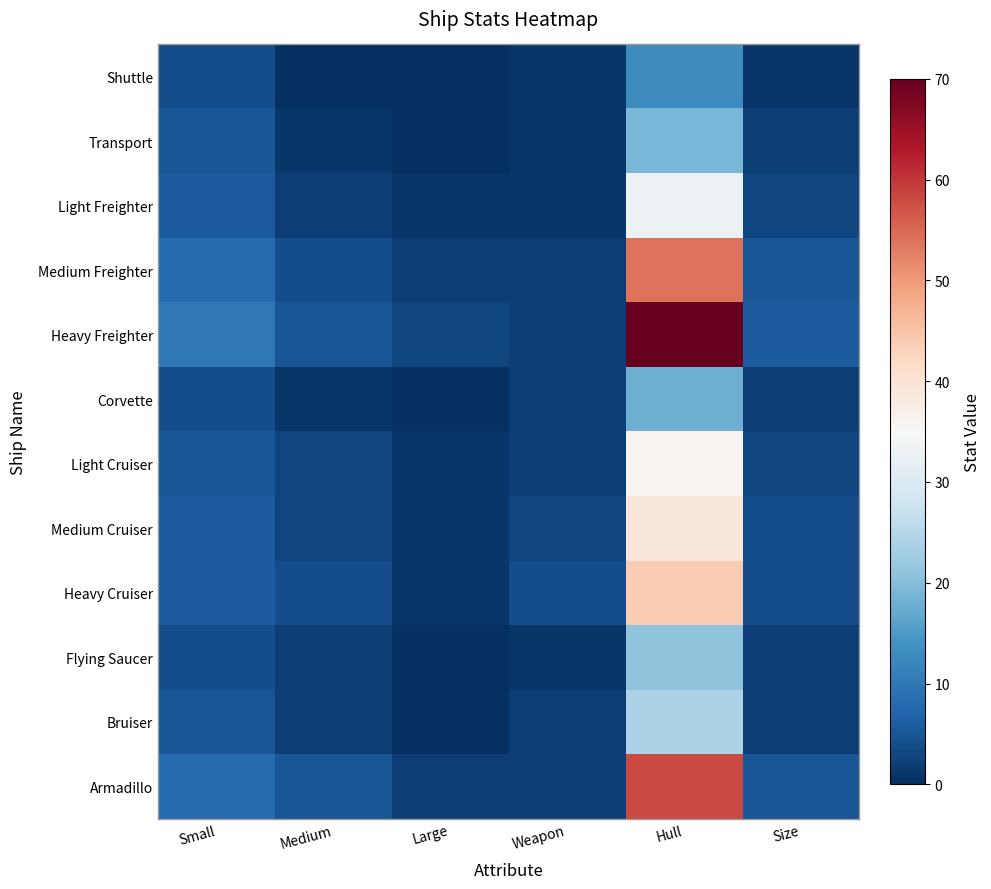

Reading right to left, what are all the values shown in this chart?

Shuttle: Size=1	Hull=13	Weapon=1	Large=0	Medium=0	Small=4
Transport: Size=2	Hull=19	Weapon=1	Large=0	Medium=1	Small=5
Light Freighter: Size=3	Hull=33	Weapon=1	Large=1	Medium=2	Small=6
Medium Freighter: Size=5	Hull=54	Weapon=2	Large=2	Medium=4	Small=8
Heavy Freighter: Size=6	Hull=70	Weapon=2	Large=3	Medium=5	Small=10
Corvette: Size=2	Hull=18	Weapon=2	Large=0	Medium=1	Small=4
Light Cruiser: Size=3	Hull=36	Weapon=2	Large=1	Medium=3	Small=5
Medium Cruiser: Size=4	Hull=39	Weapon=3	Large=1	Medium=3	Small=6
Heavy Cruiser: Size=4	Hull=44	Weapon=4	Large=1	Medium=4	Small=6
Flying Saucer: Size=2	Hull=21	Weapon=1	Large=0	Medium=2	Small=4
Bruiser: Size=2	Hull=24	Weapon=2	Large=0	Medium=2	Small=5
Armadillo: Size=5	Hull=58	Weapon=2	Large=2	Medium=5	Small=8